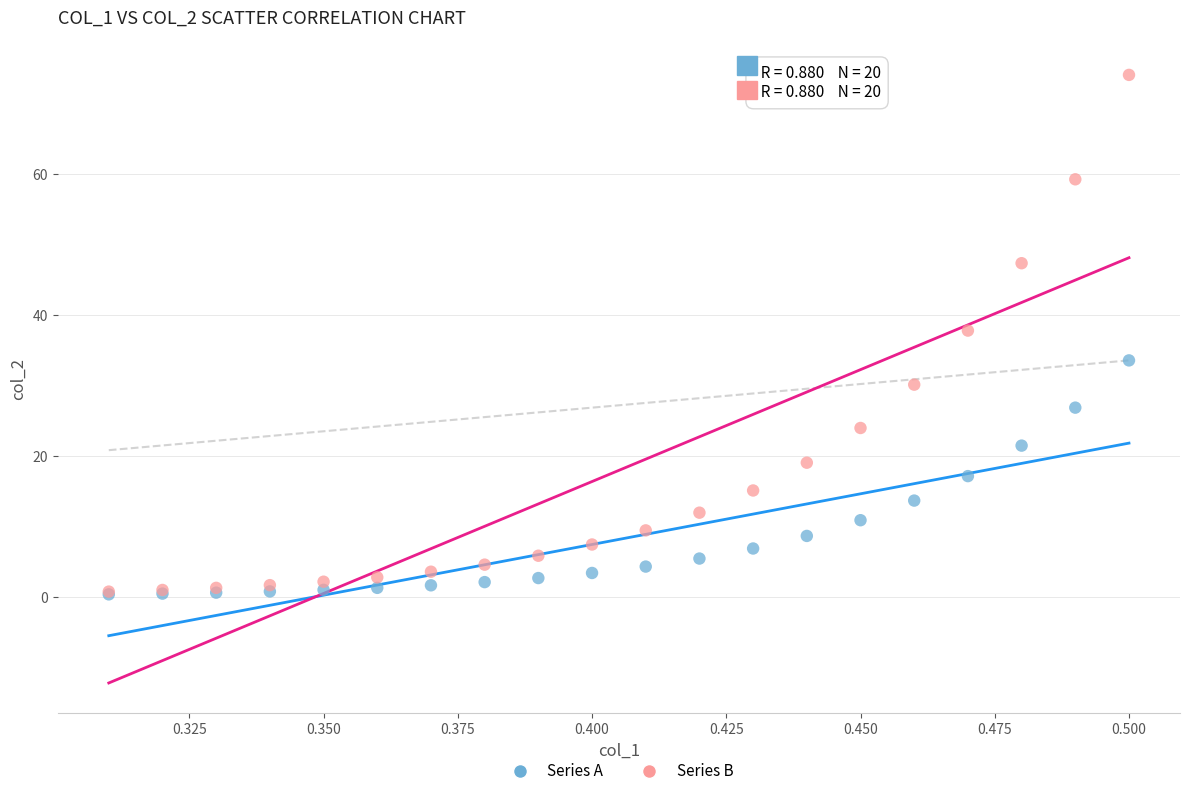

Which series reaches the maximum Y coordinate?

Series B